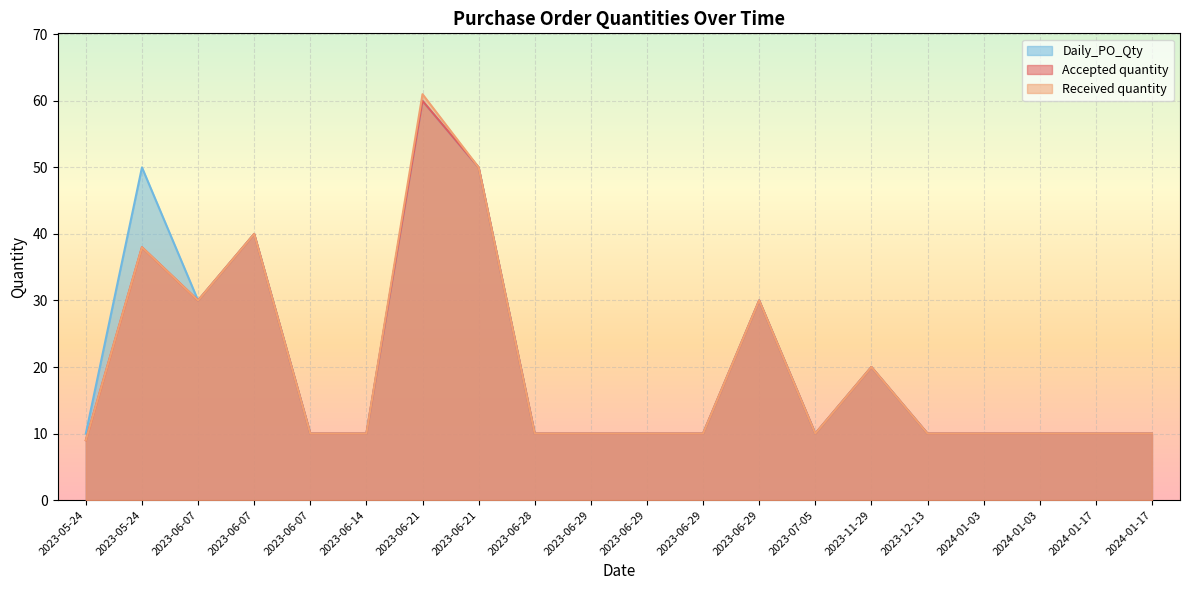

What is the difference between the second highest and second lowest values in the Accepted quantity series?

40